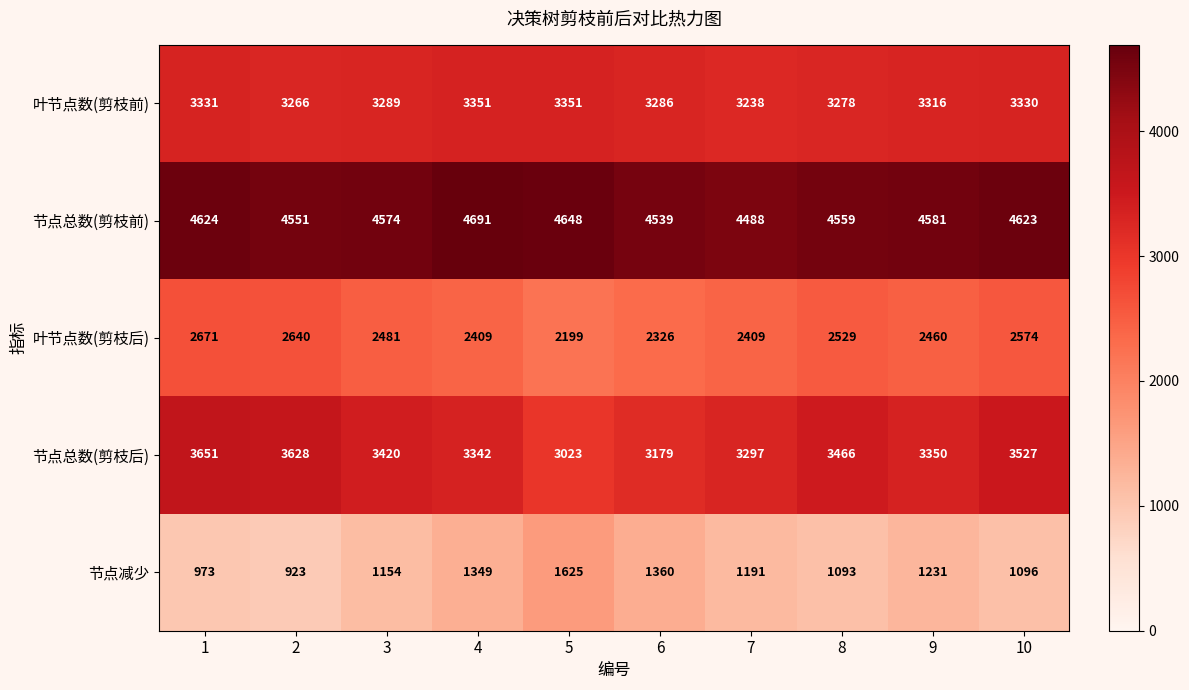

At which category is the sum across all series the highest?

1